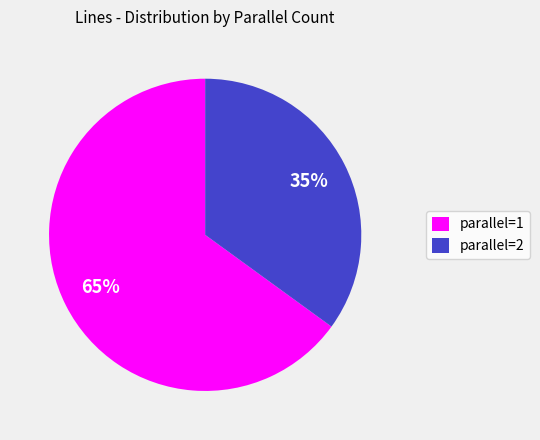

Rank the categories by value from lowest to highest.

parallel=2, parallel=1